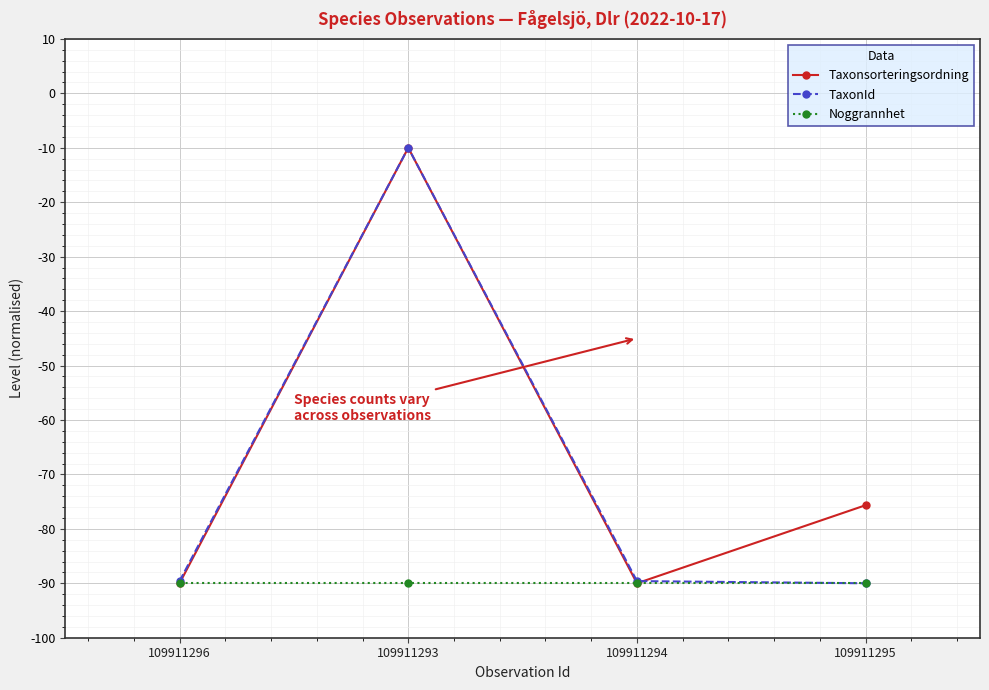

Which label corresponds to the largest value in the chart?

109911293